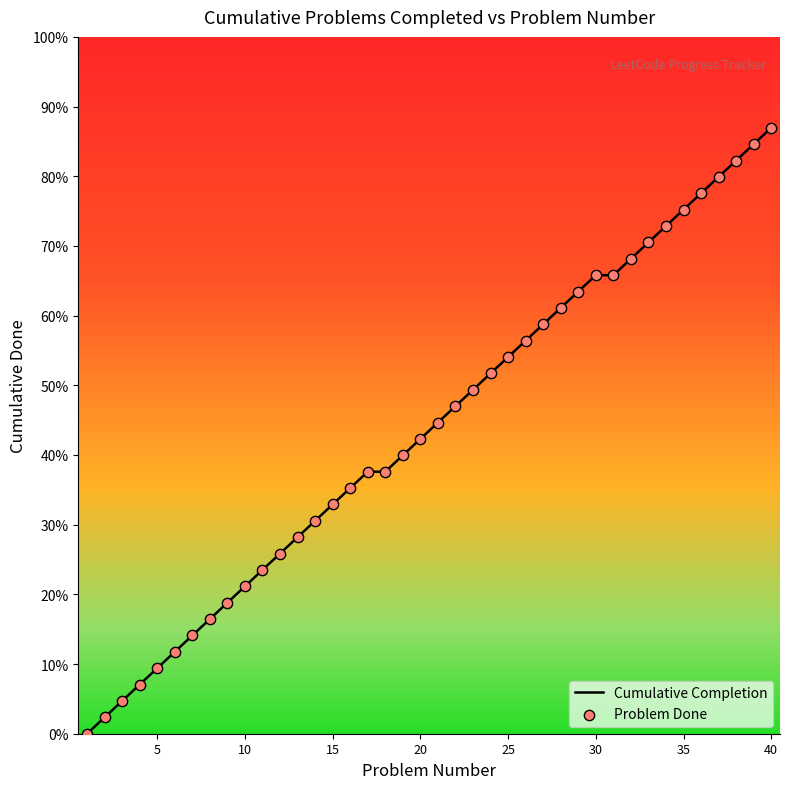

What is the ratio of the value at 19 to the value at 17?

1.1